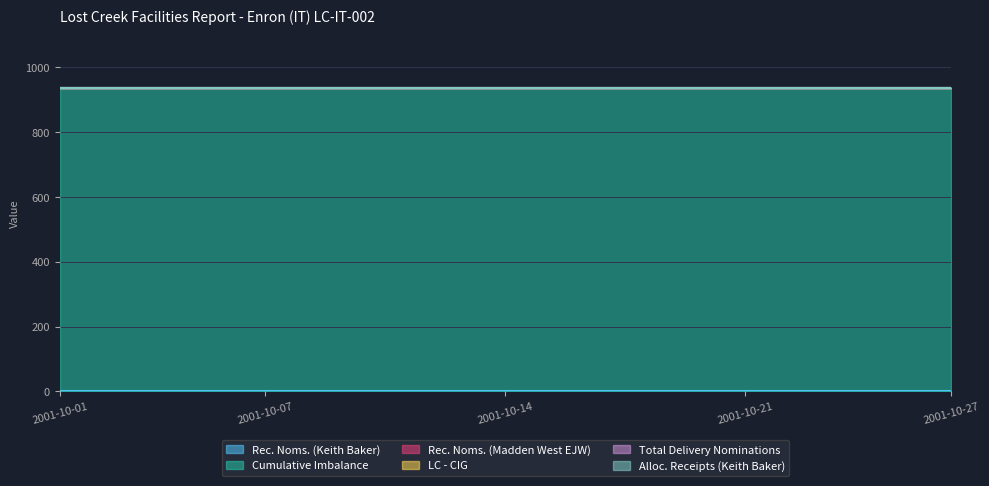

How many data points does each series have?

27